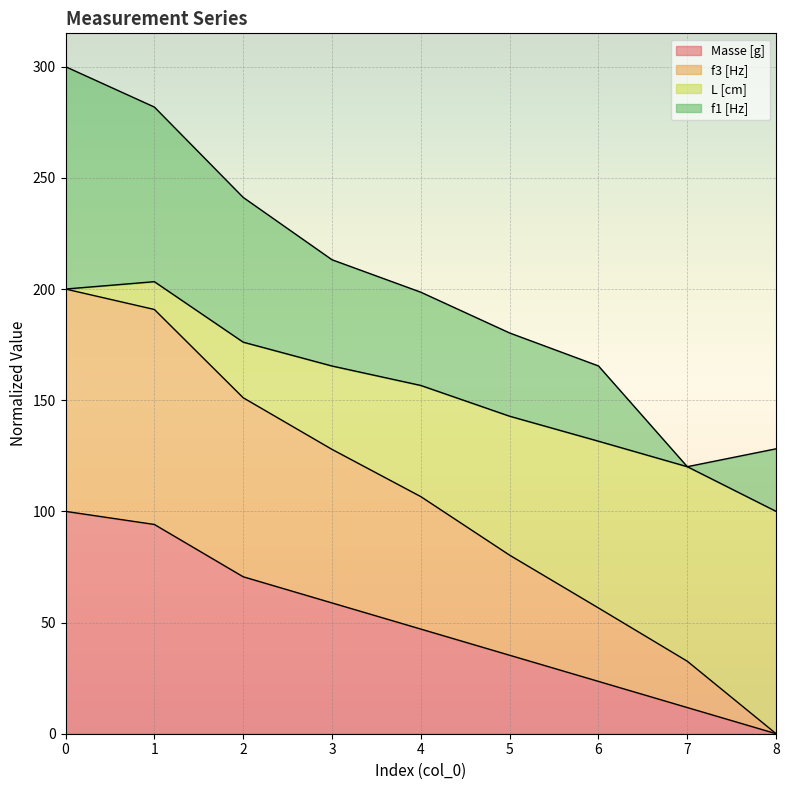

Where is L [cm] nearest to the value 151?

4